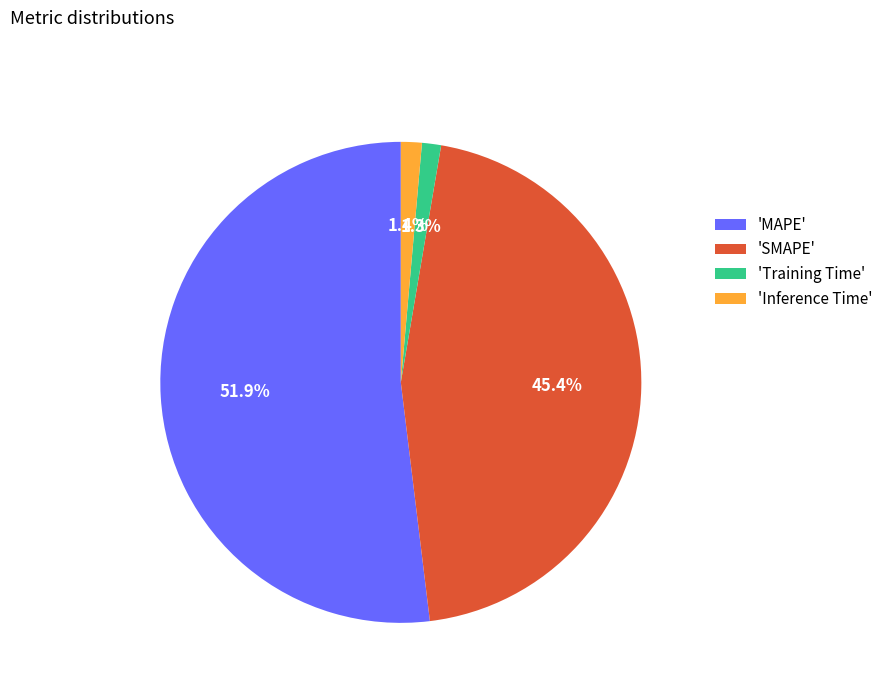

Between 'MAPE' and 'SMAPE', which is larger?

'MAPE'